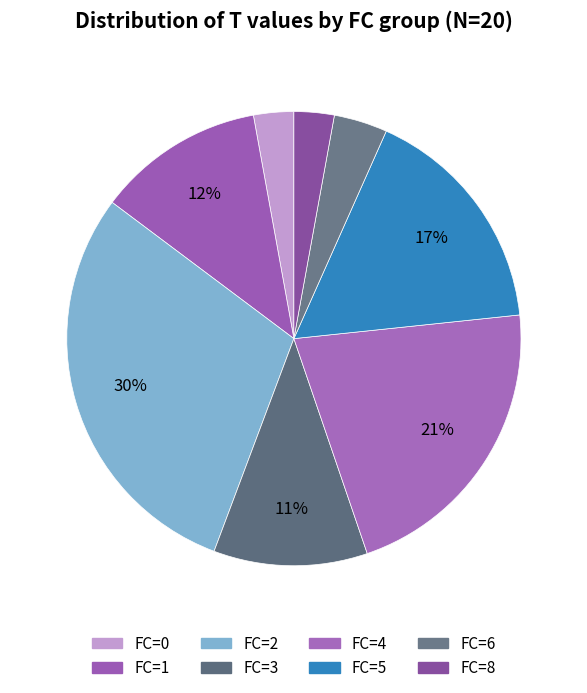

To the nearest percent, what is the difference between the FC=8 and FC=5 slice percentages?

14%